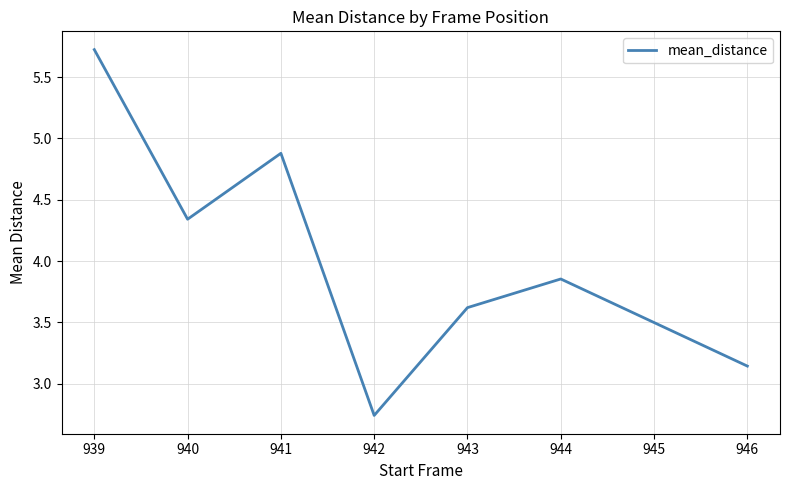

What is the difference between the maximum and minimum values?

3.0